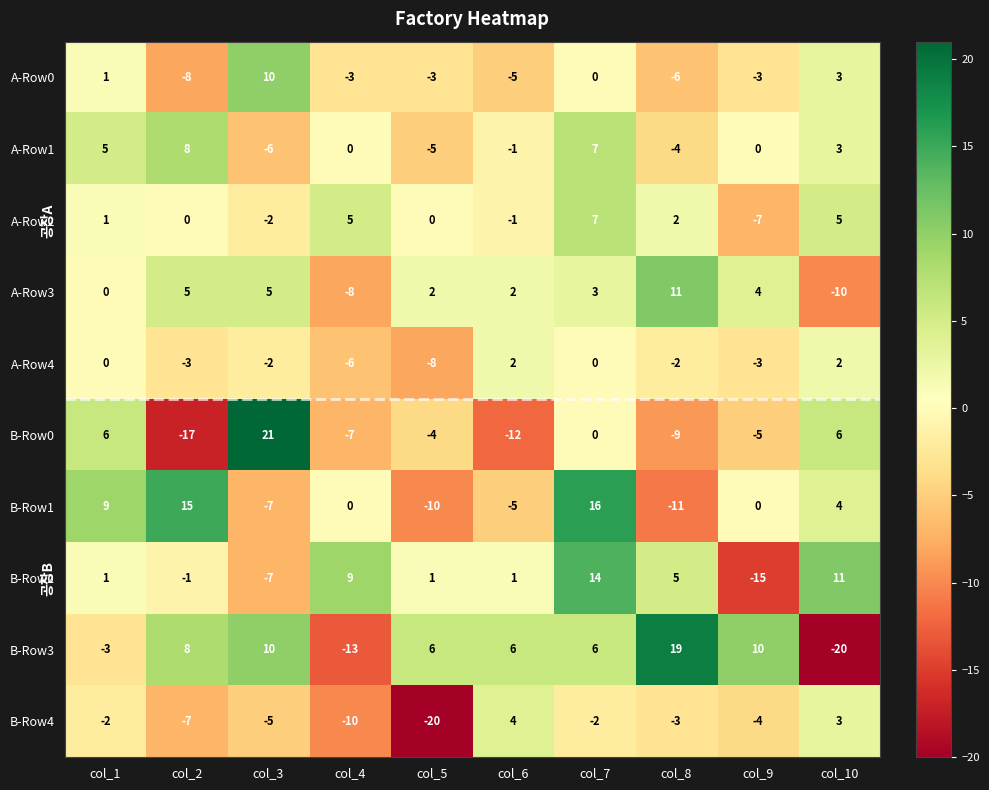

Which series changed the most between col_2 and col_4?

B-Row3